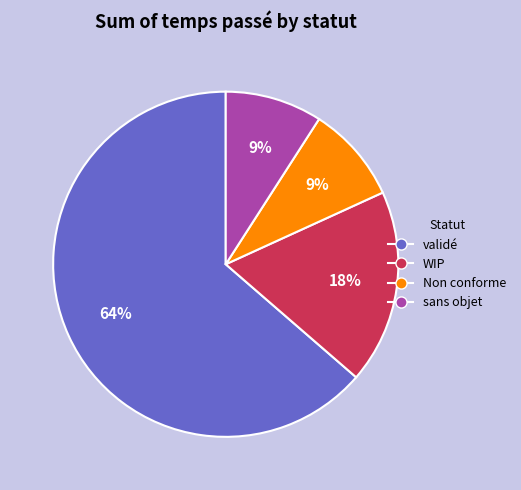

To the nearest percent, what percentage of the pie is sans objet?

9%